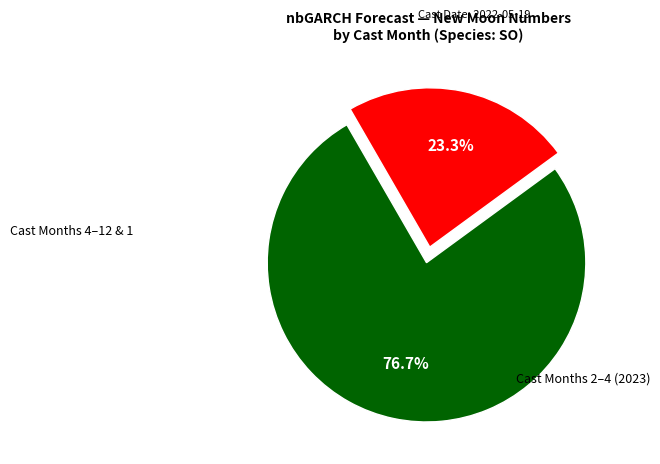

Is there a majority slice in this chart?

Yes